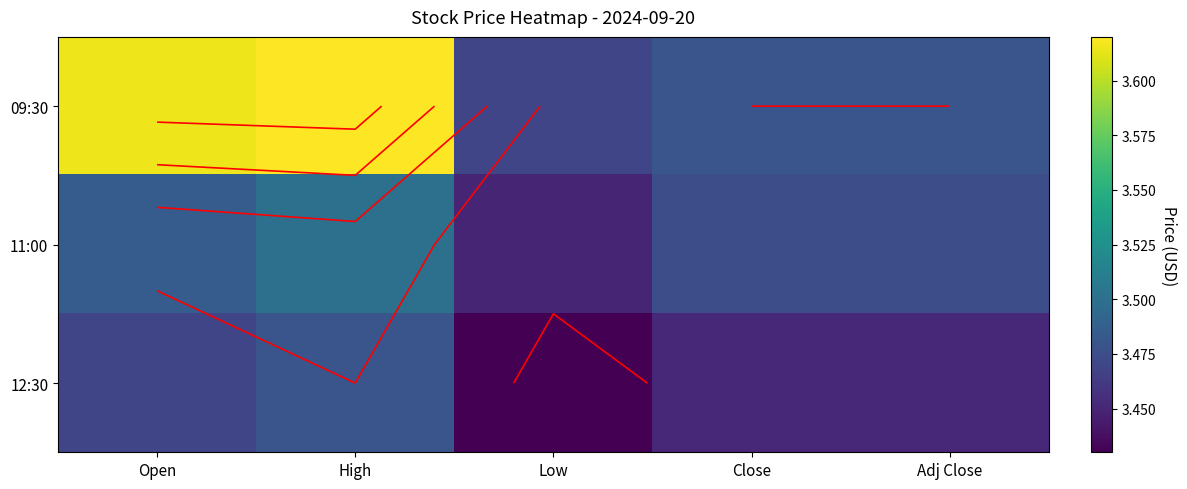

At High, list the series in order from smallest to largest.

12:30, 11:00, 09:30